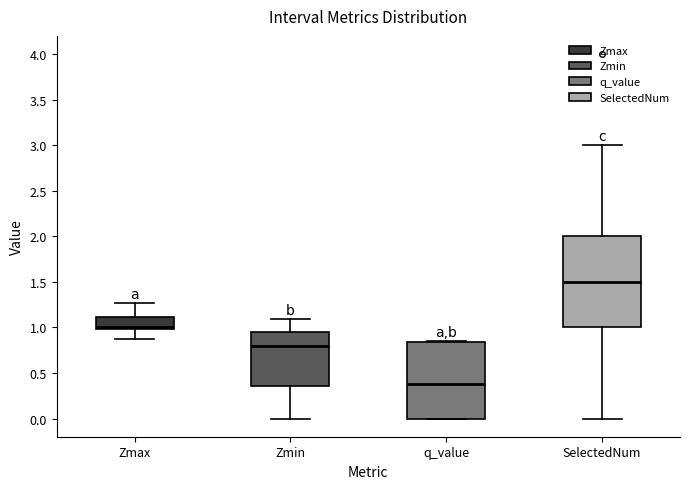

Which box has the lowest median line?

q_value